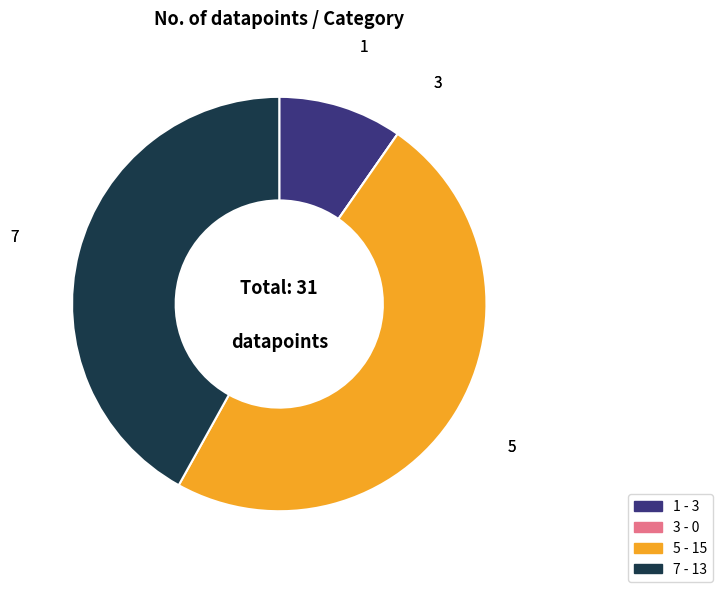

The 5 slice represents 48% of the pie. True or false?

True